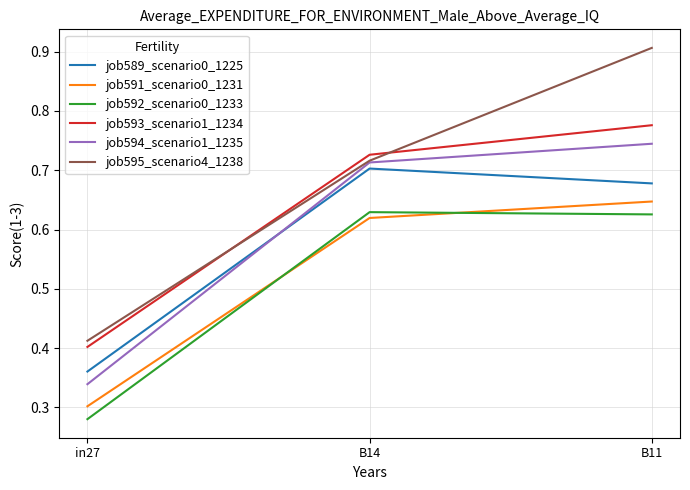

What is the total value across all series at B11?

4.4